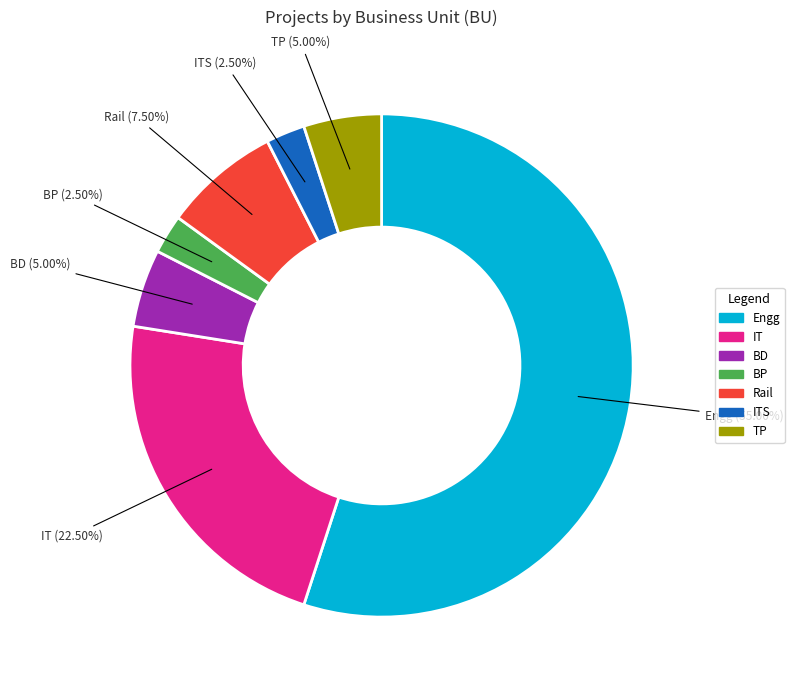

Does any single category account for the majority?

Yes